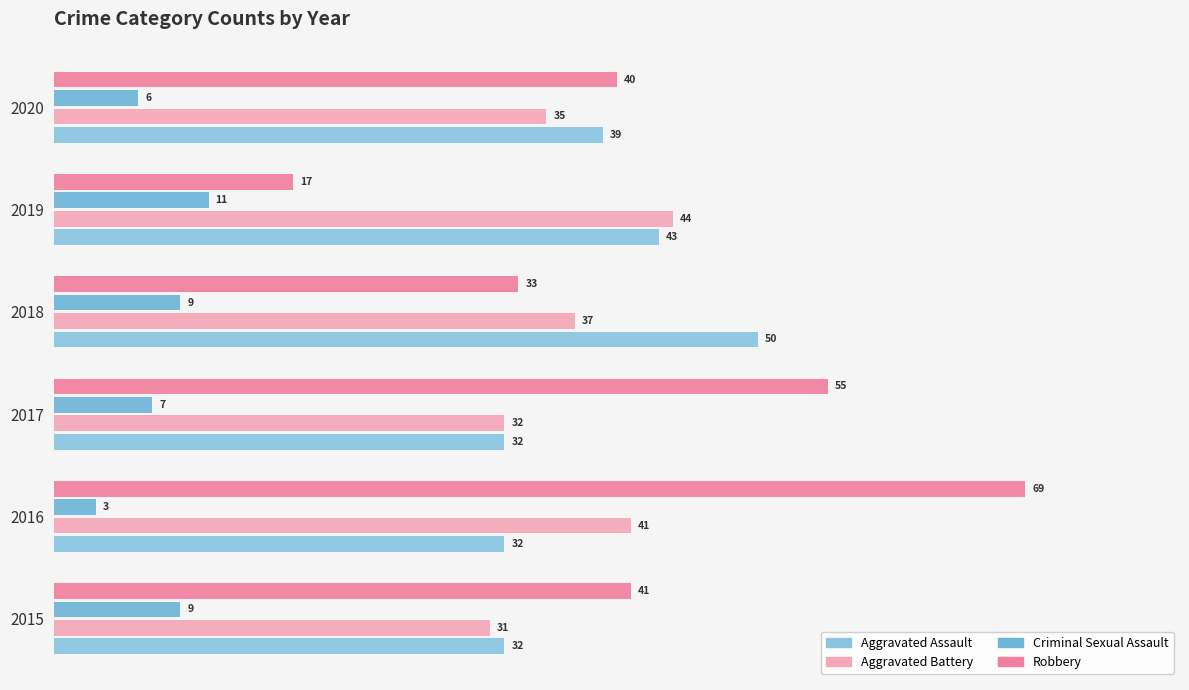

What is the difference between the maximum and minimum values in the Aggravated Assault series?

18